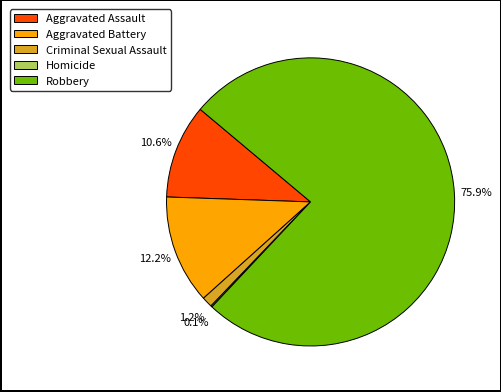

To the nearest percent, what portion does Criminal Sexual Assault represent?

1%